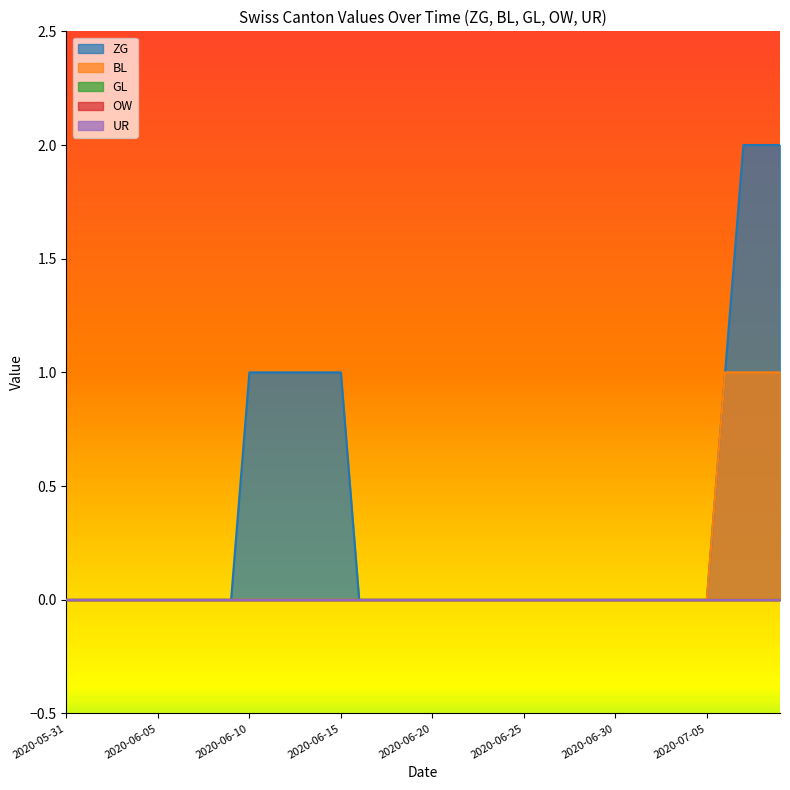

Which category has the lowest value across all series?

2020-05-31